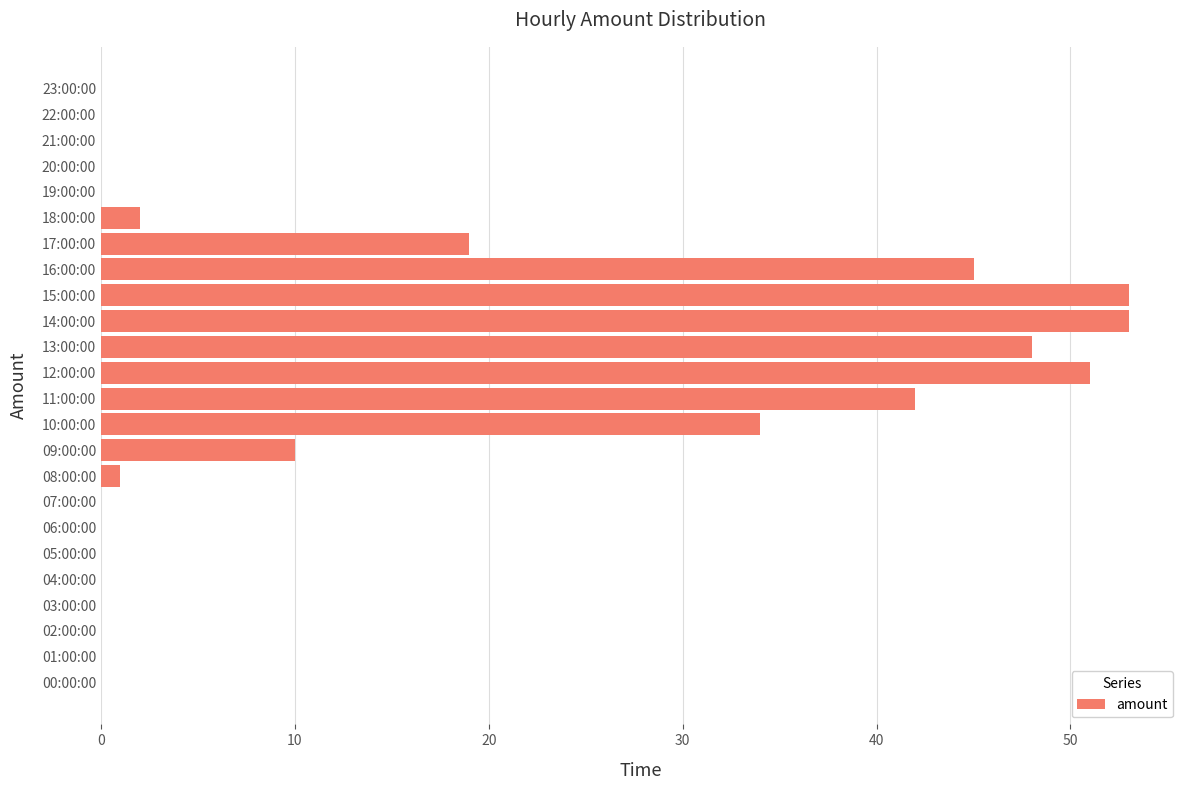

The chart shows a value of 0 at 21:00:00. True or false?

True